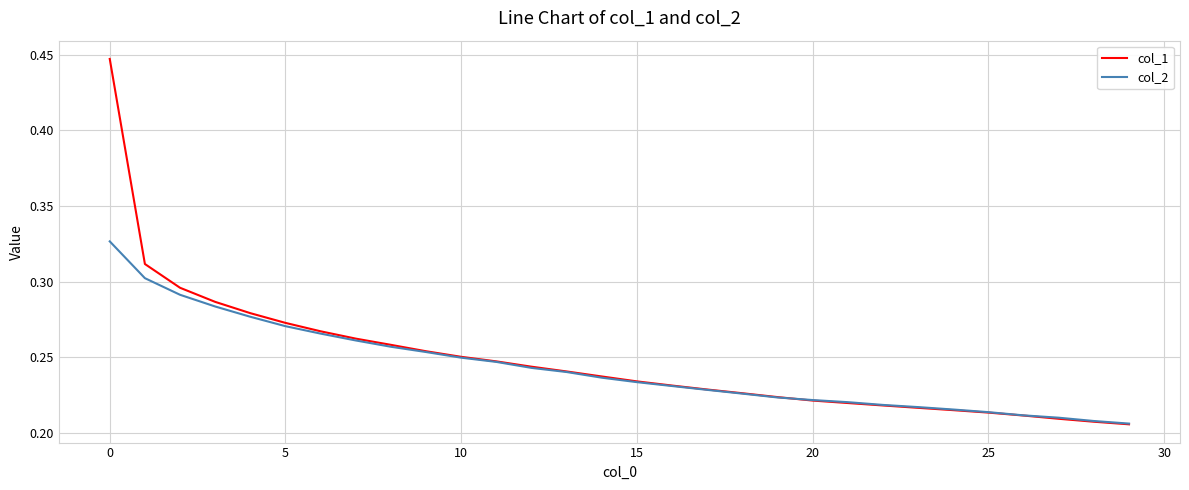

List the series in order of their peak value, highest first.

col_1, col_2